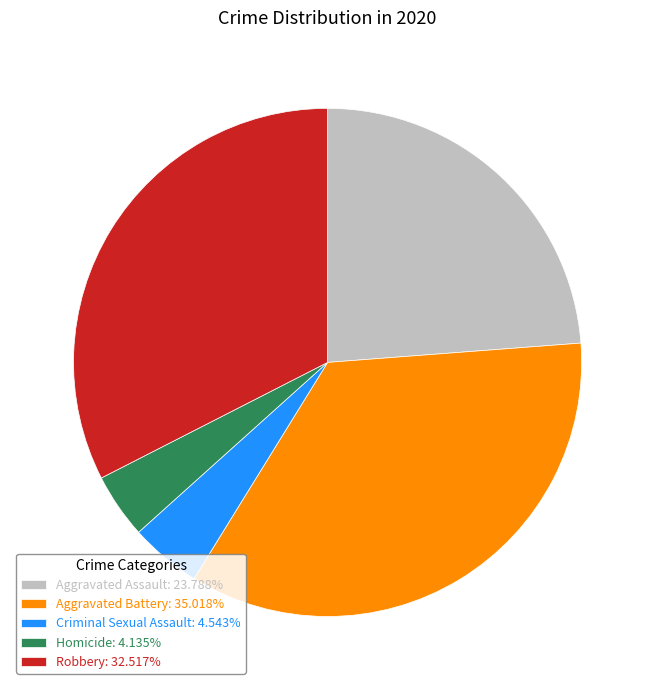

Does any single category account for the majority?

No